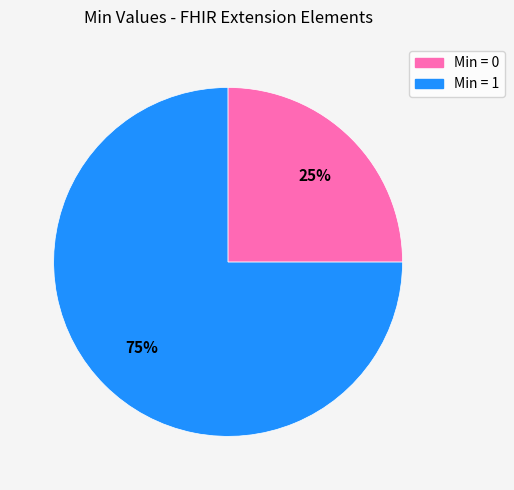

To the nearest percent, what is the difference between the largest and smallest slice percentages?

50%